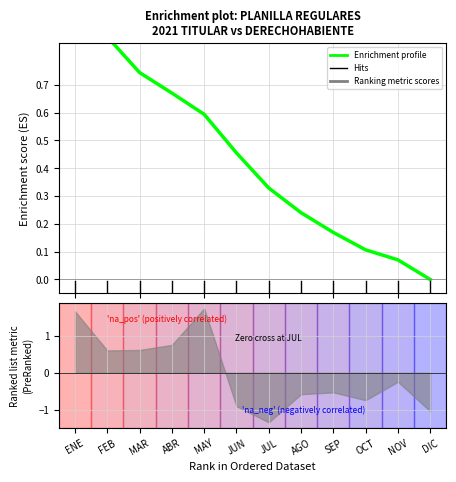

Reading left to right, transcribe all the data shown in this chart.

1.0	0.9	0.7	0.7	0.6	0.5	0.3	0.2	0.2	0.1	0.1	0.0